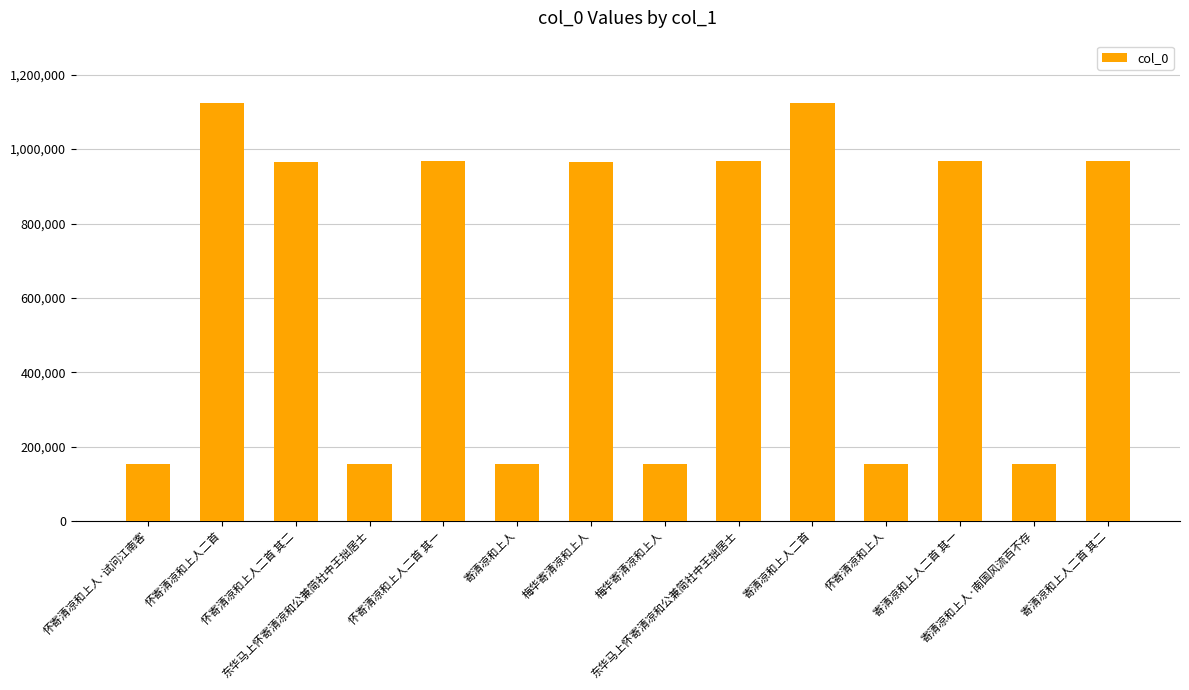

List the labels in order of value, smallest first.

东华马上怀寄清凉和公兼简社中王拙居士, 梅华寄清凉和上人, 怀寄清凉和上人, 怀寄清凉和上人·试问江南客, 寄清凉和上人, 寄清凉和上人·南国风流百不存, 怀寄清凉和上人二首 其二, 梅华寄清凉和上人, 寄清凉和上人二首 其一, 寄清凉和上人二首 其二, 东华马上怀寄清凉和公兼简社中王拙居士, 怀寄清凉和上人二首 其一, 寄清凉和上人二首, 怀寄清凉和上人二首